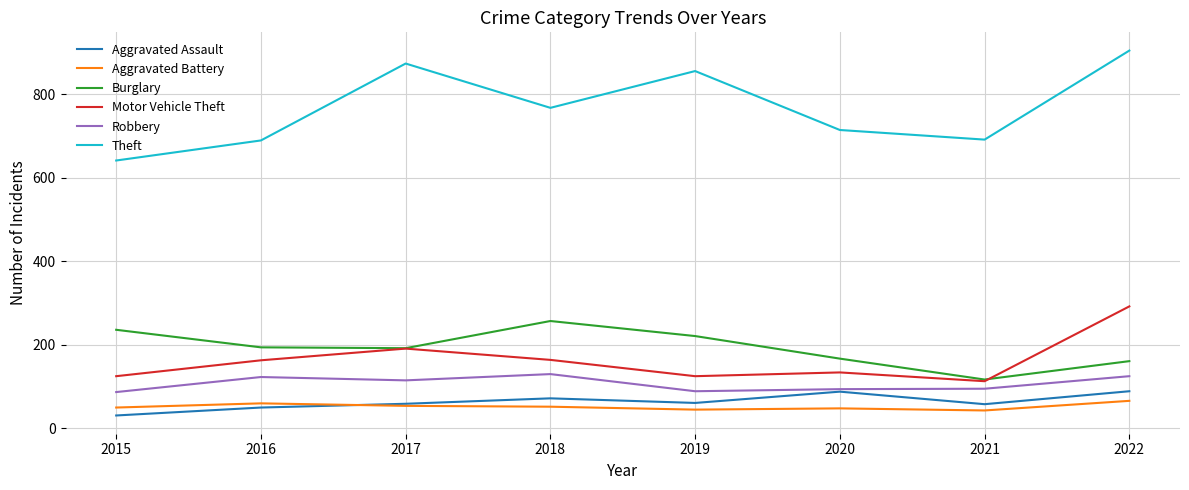

What value does the Burglary series have at 2016?

194